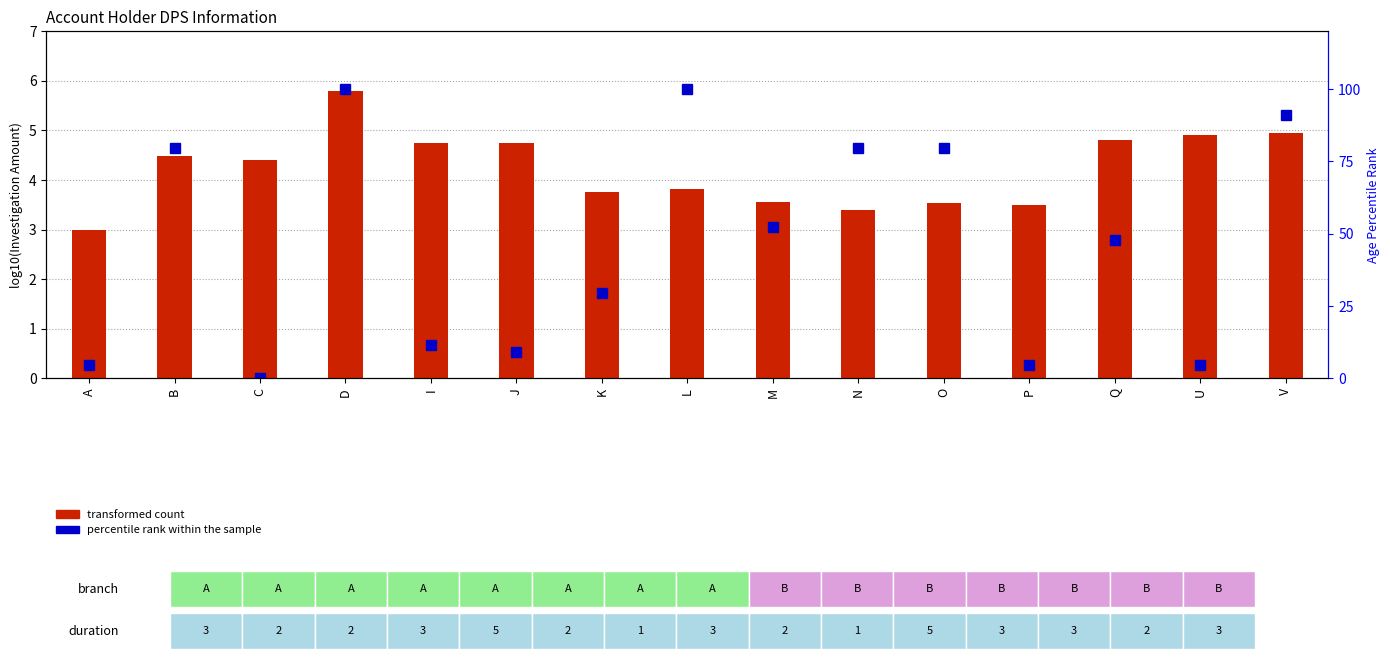

What is the difference between the maximum and minimum values in the percentile rank within the sample series?

100.0